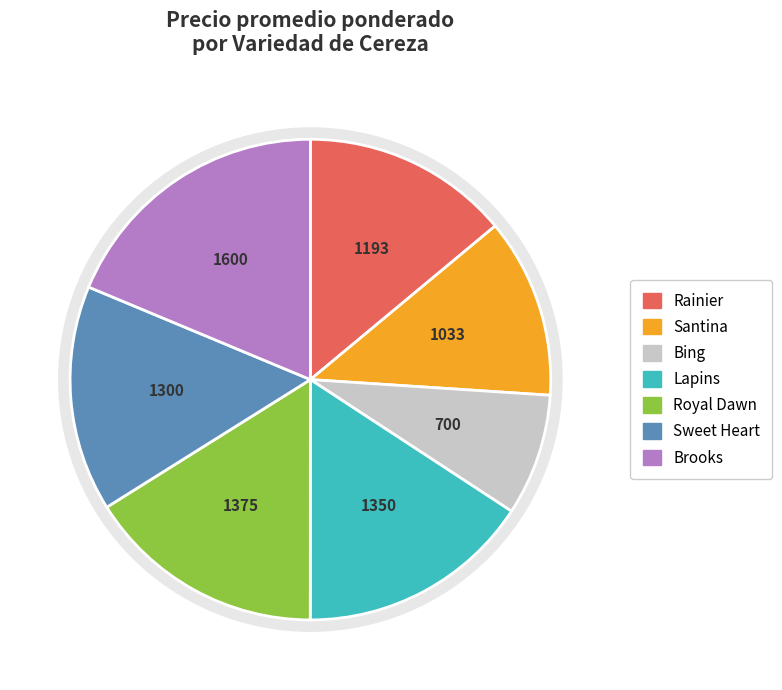

True or false: Lapins accounts for 16% of the total.

True